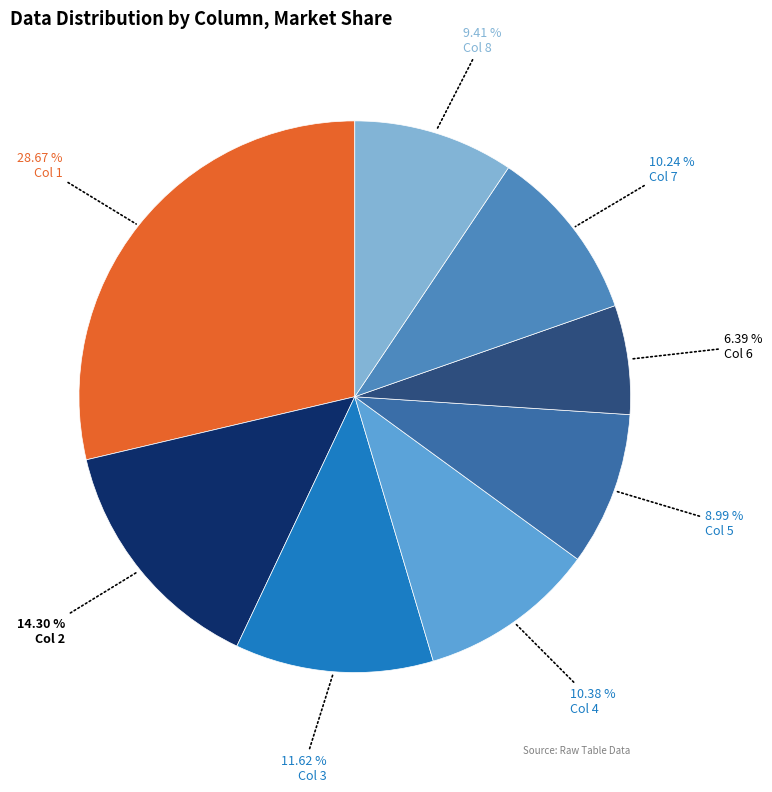

Which slice is the largest?

Col 1